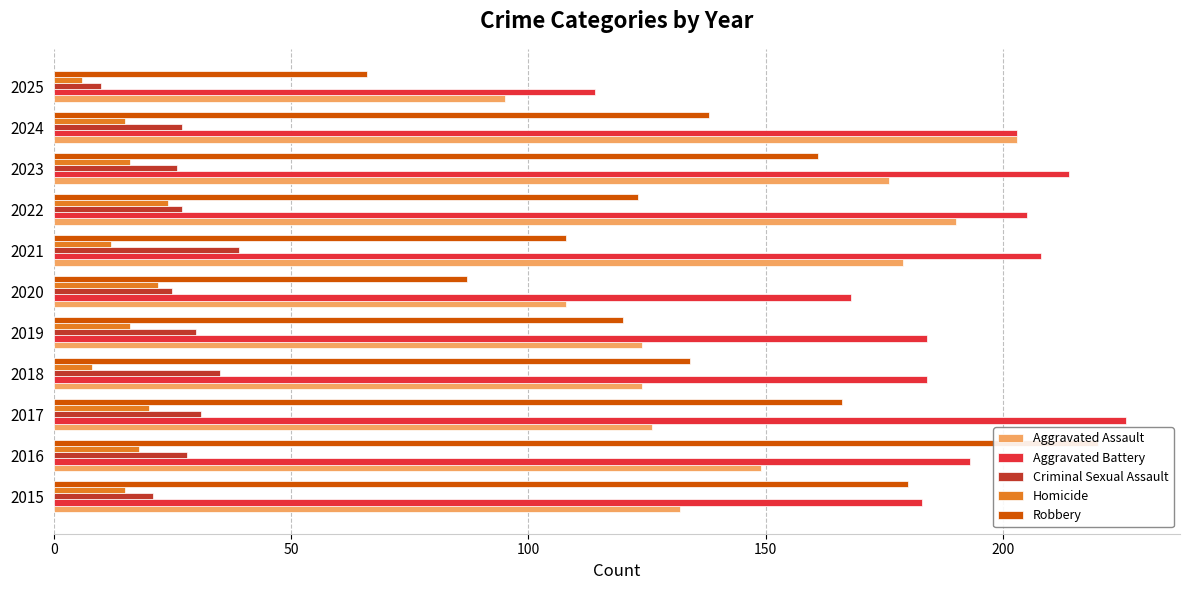

What is the value of the Aggravated Battery bar at the 6th from the left?

168